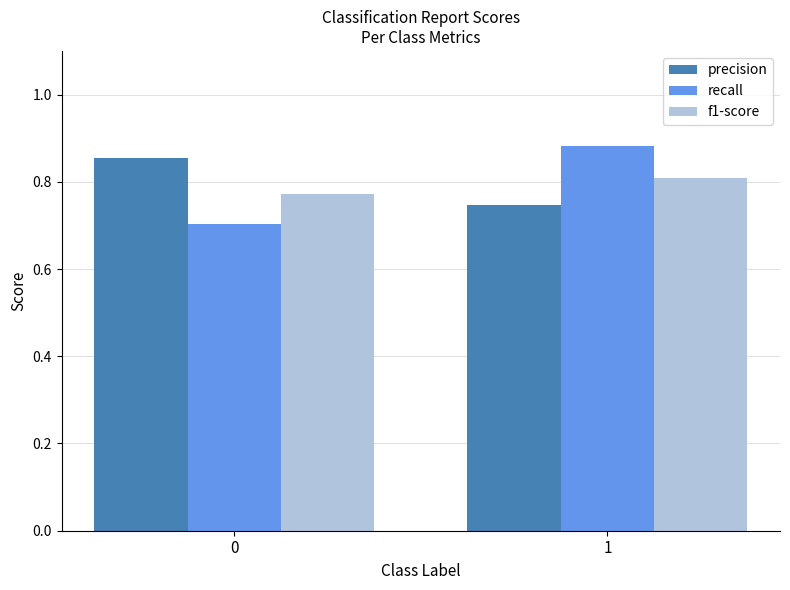

At which category is the sum across all series the highest?

1